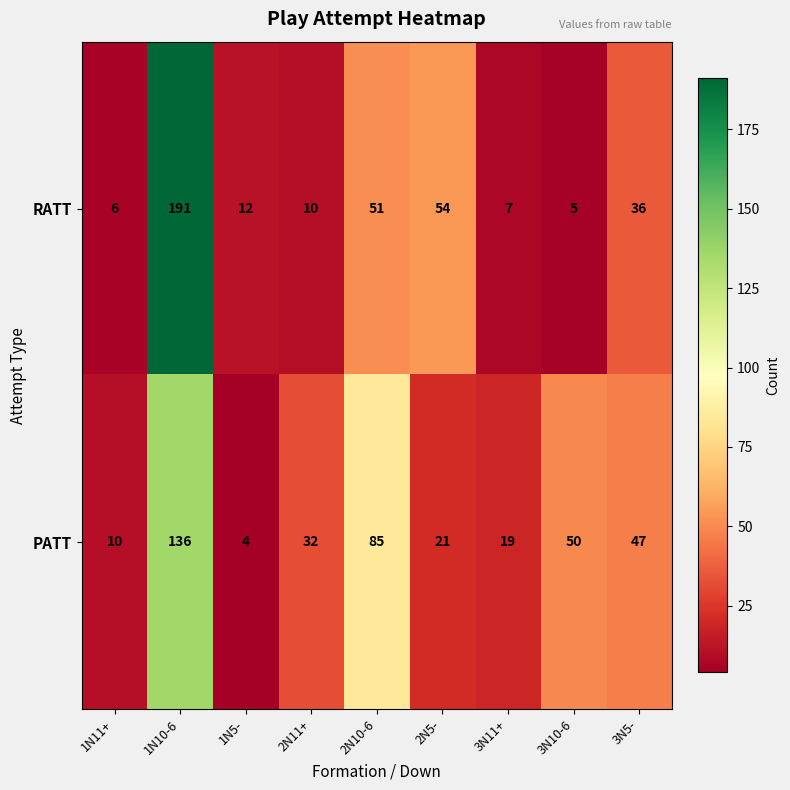

How many data points does each series have?

9